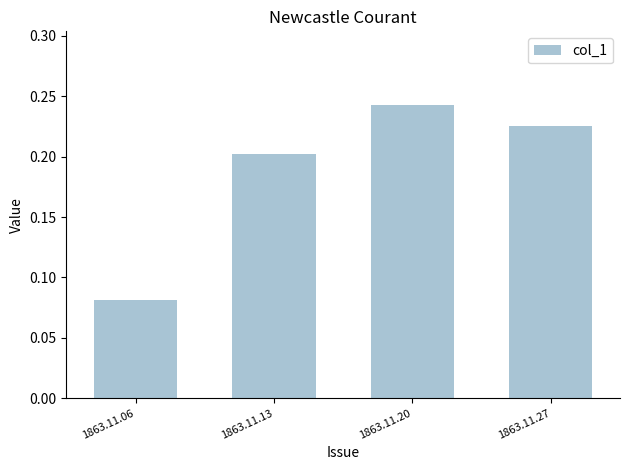

The chart shows a value of 0.4 at 1863.11.27. True or false?

False